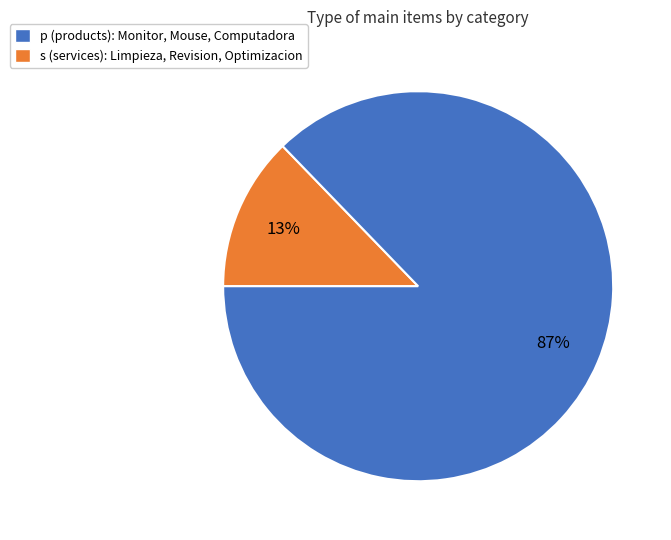

To the nearest percent, what is the average slice percentage?

50%